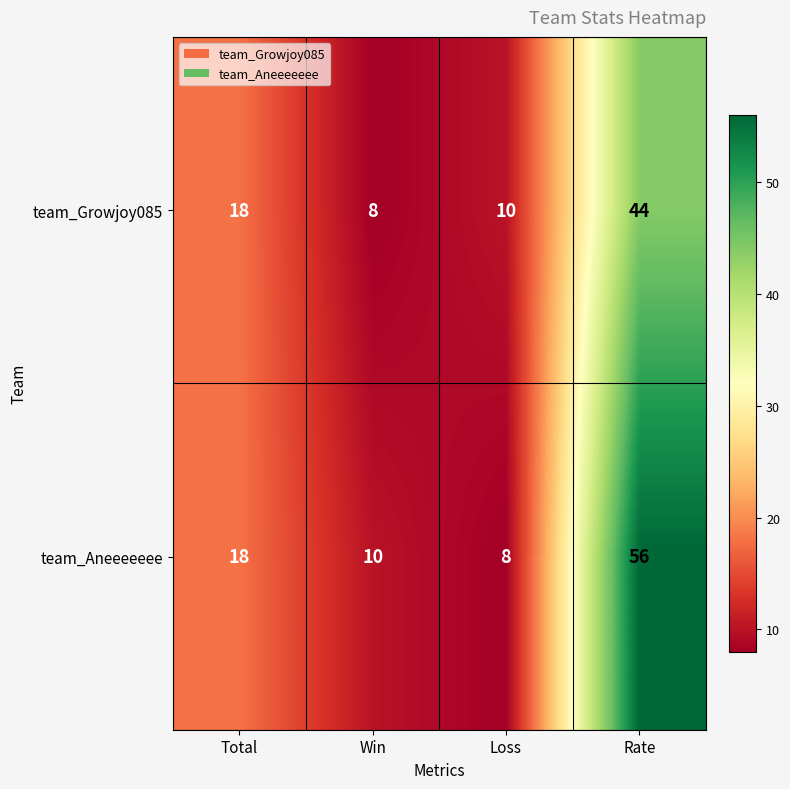

At how many categories does at least one series exceed 11?

2